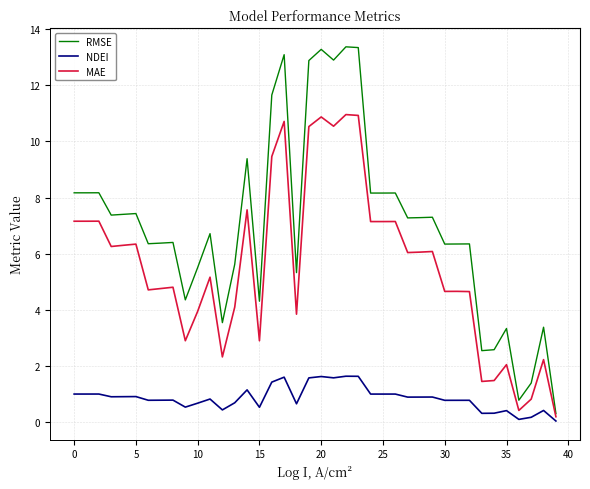

How many lines are shown in the chart?

3